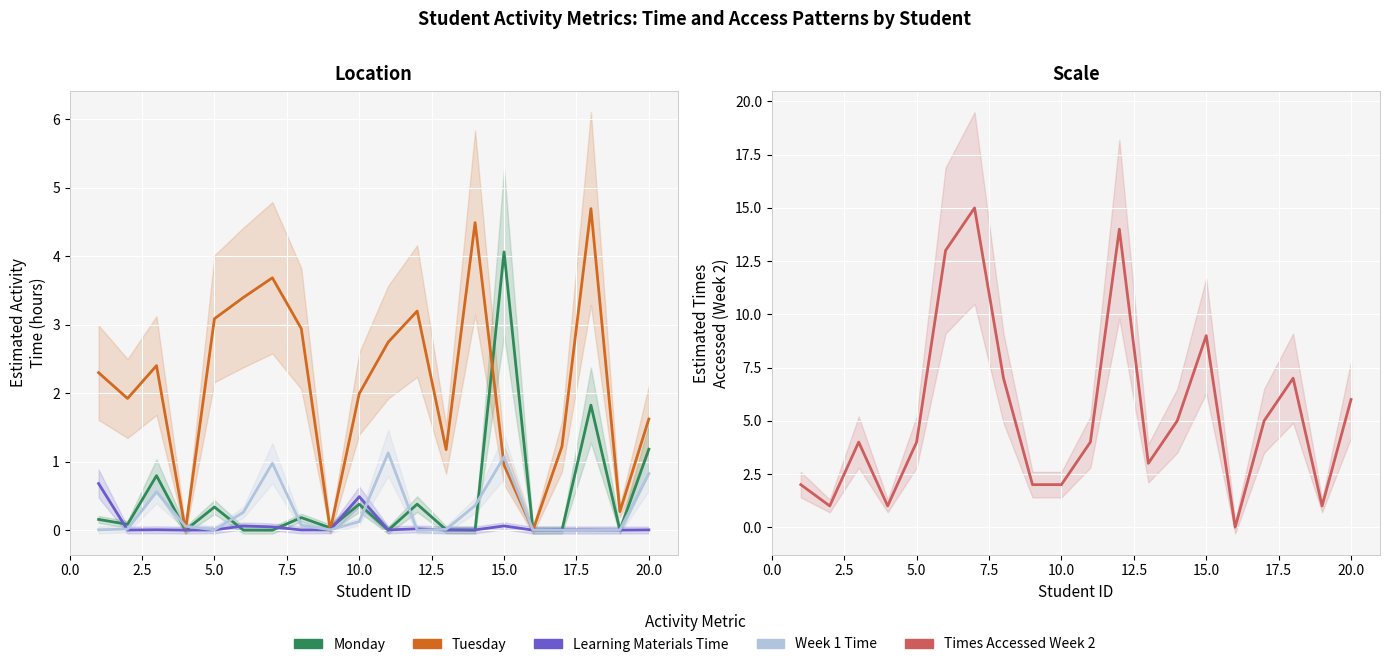

How many intersections are there between Learning Materials Time and Monday?

12